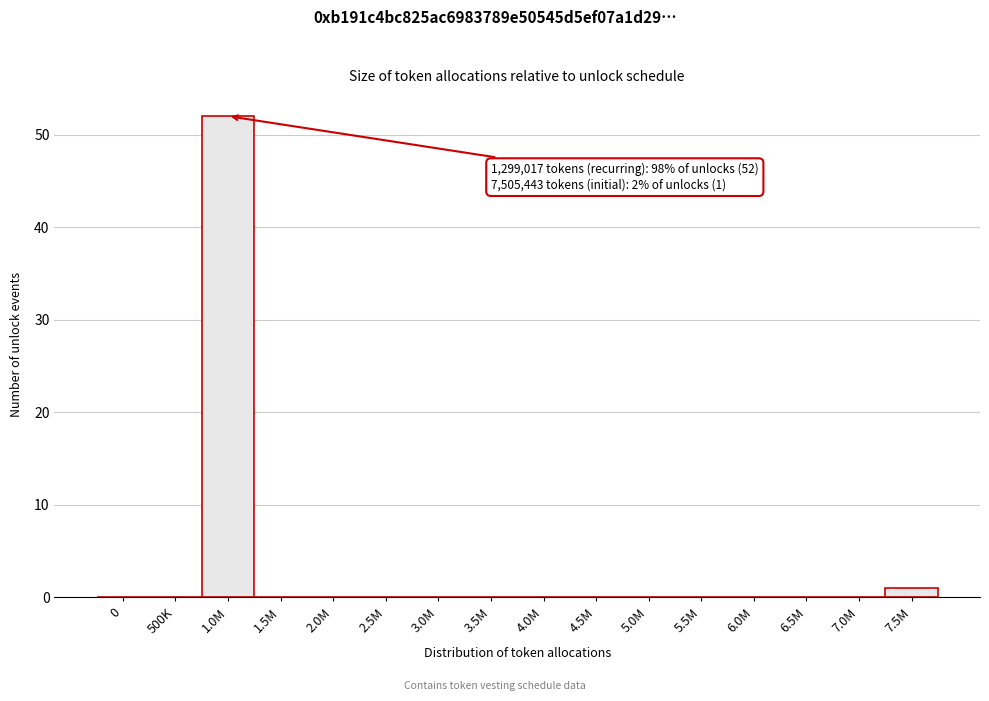

Reading left to right, what are all the values shown in this chart?

0=0	500K=0	1.0M=52	1.5M=0	2.0M=0	2.5M=0	3.0M=0	3.5M=0	4.0M=0	4.5M=0	5.0M=0	5.5M=0	6.0M=0	6.5M=0	7.0M=0	7.5M=1